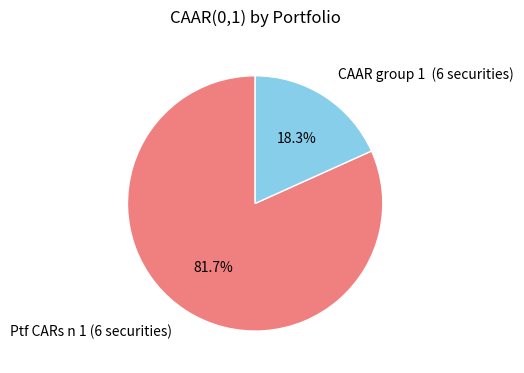

To the nearest percent, what percentage of the pie is Ptf CARs n 1 (6 securities)?

82%